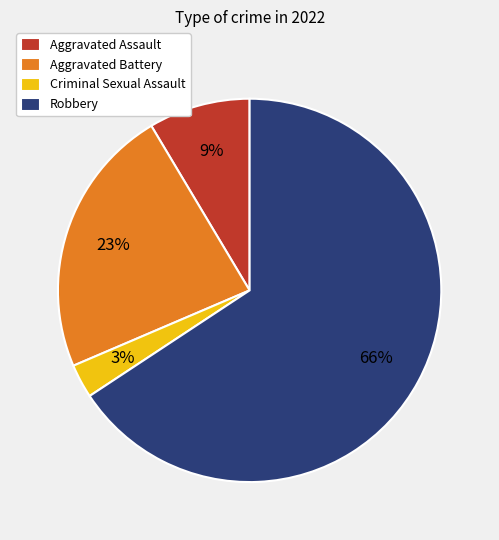

To the nearest percent, what portion does Aggravated Assault represent?

9%